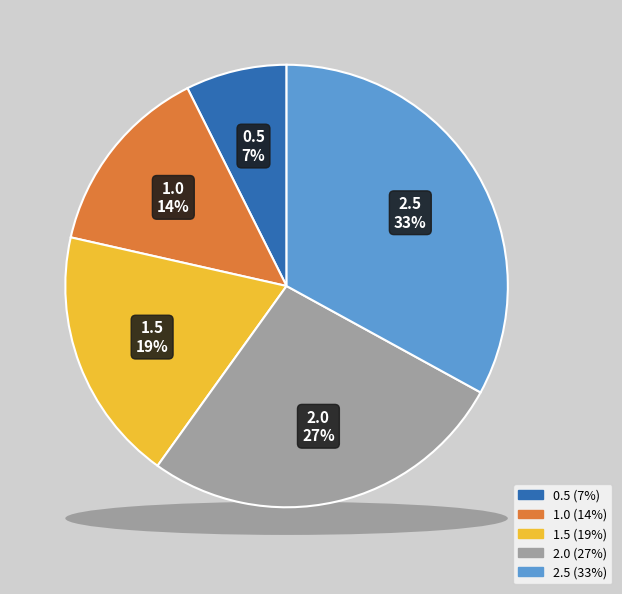

To the nearest percent, what is the combined percentage of 0.5 and 1.5?

26%